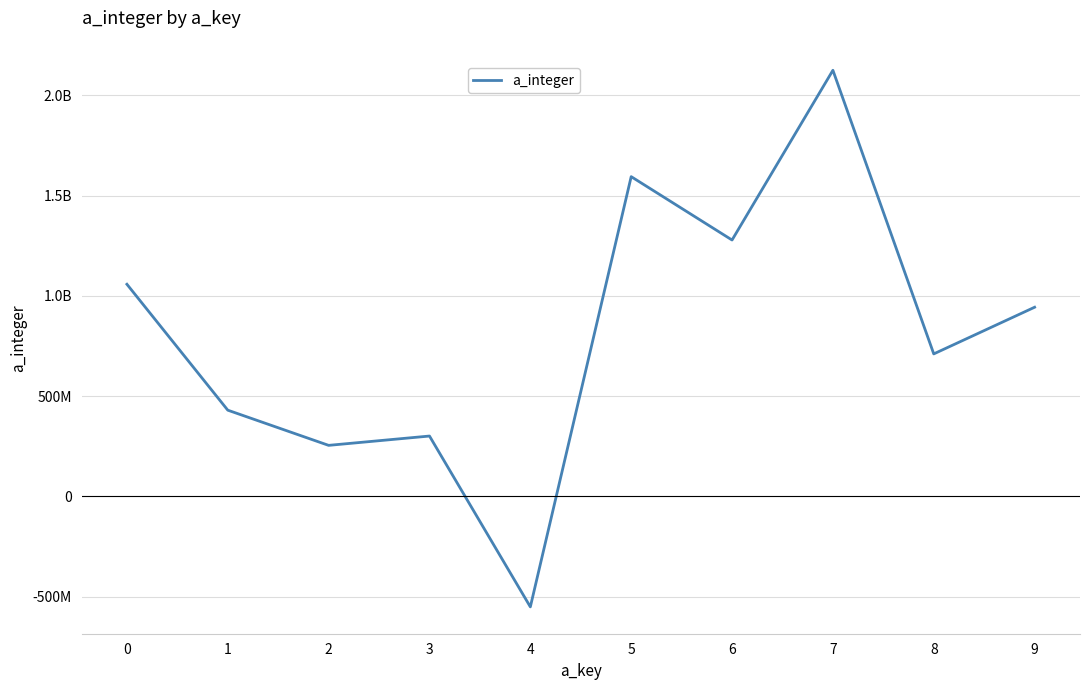

Does the chart display data point markers on the line(s)?

No